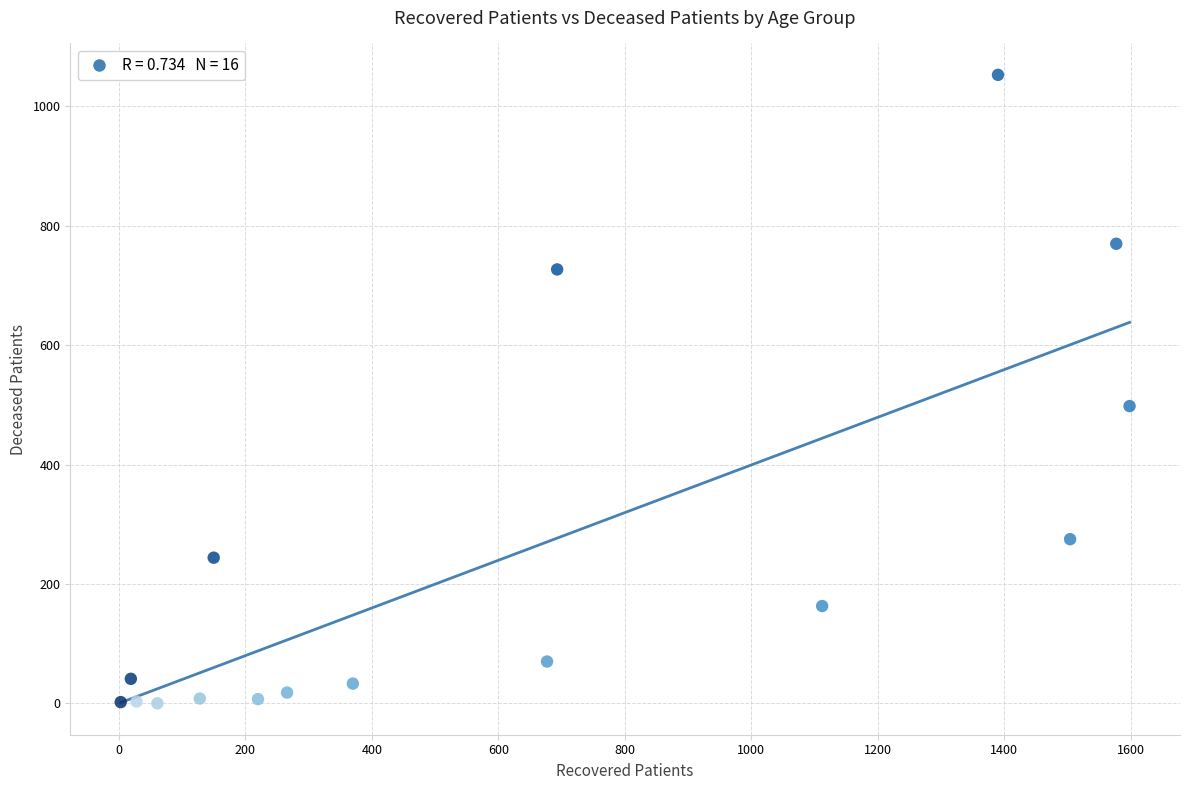

What Y value in the scatter plot is closest to 526?

498